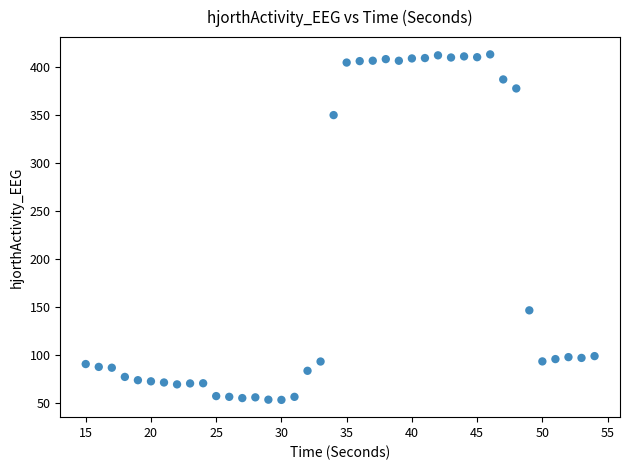

What is the range of Y values (max minus min)?

360.2